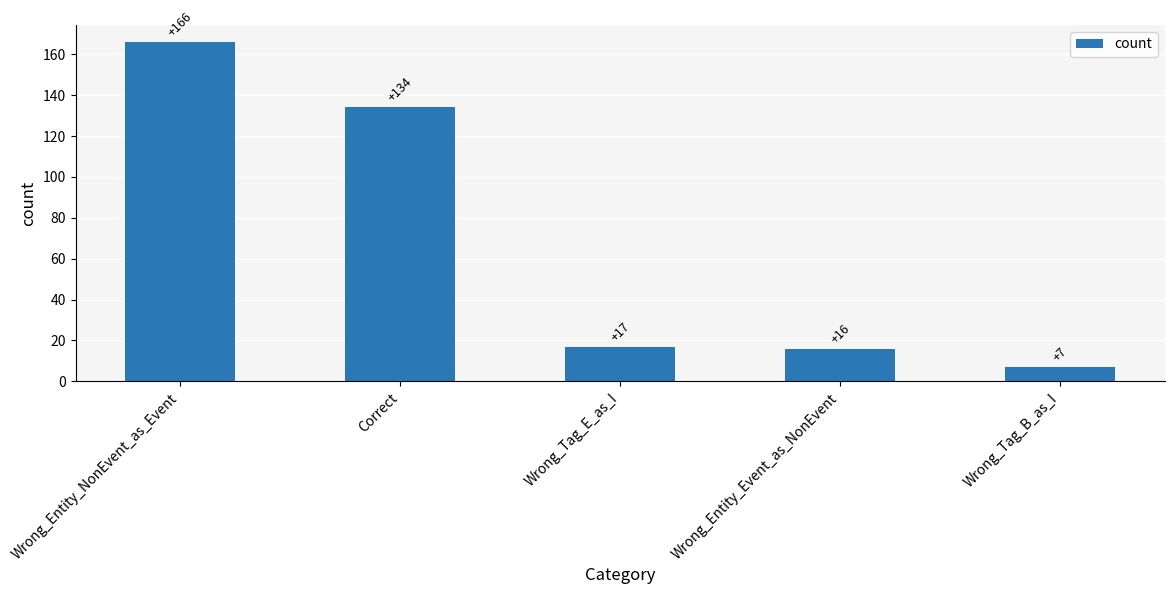

Reading left to right, list all the values displayed in this chart.

Wrong_Entity_NonEvent_as_Event=166	Correct=134	Wrong_Tag_E_as_I=17	Wrong_Entity_Event_as_NonEvent=16	Wrong_Tag_B_as_I=7